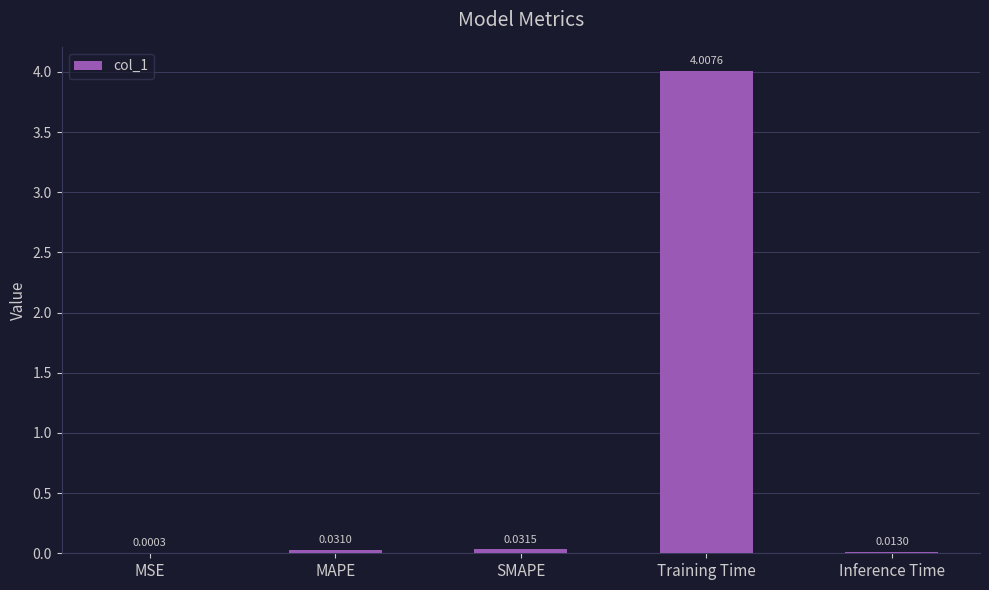

The value at Training Time is 5.4. True or false?

False